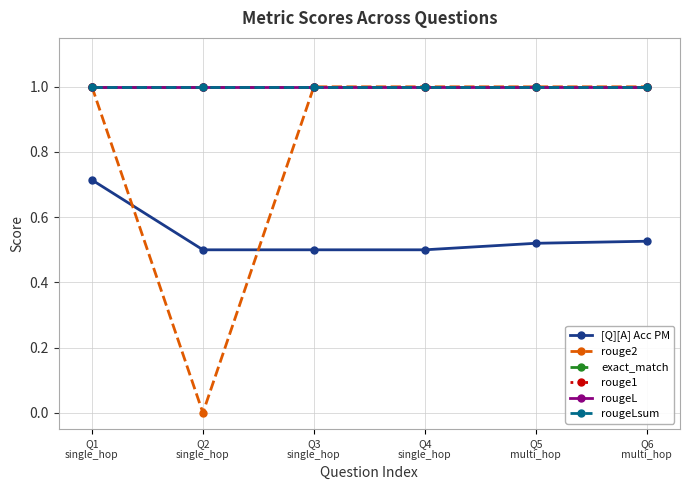

Does the chart have visible grid lines?

Yes